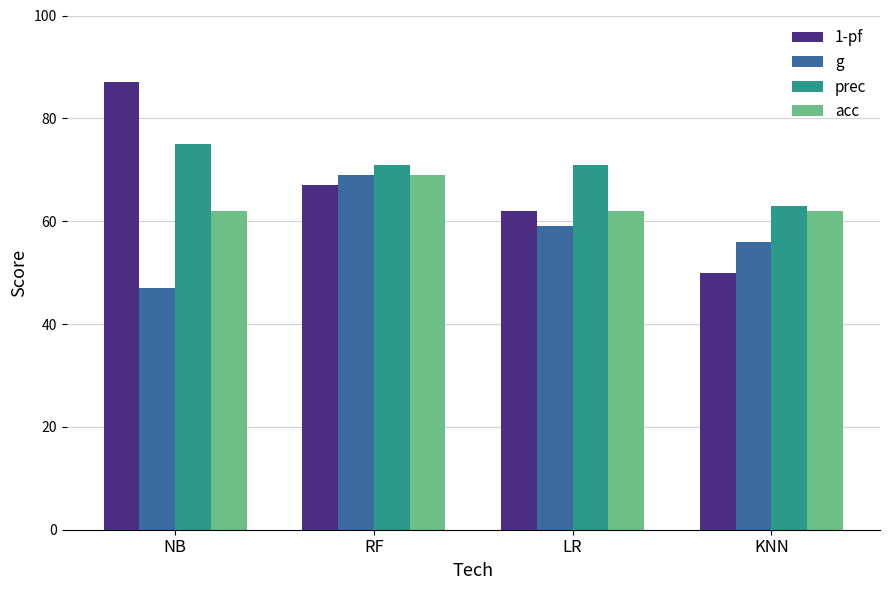

Is the value of 1-pf at KNN greater than the value of g at KNN?

No